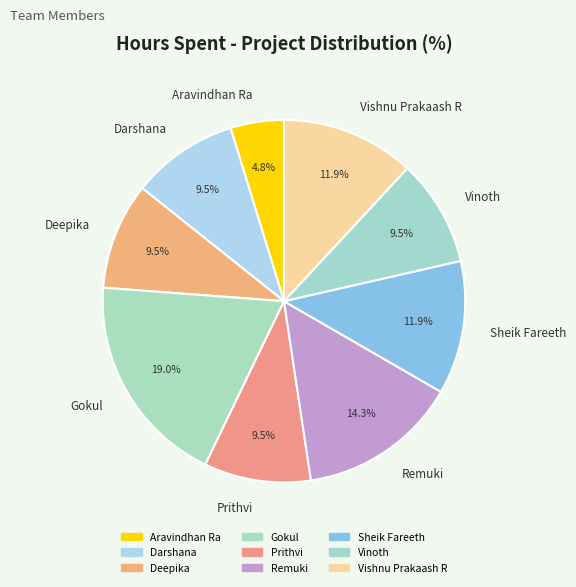

Does Vinoth account for over 50% of the chart?

No